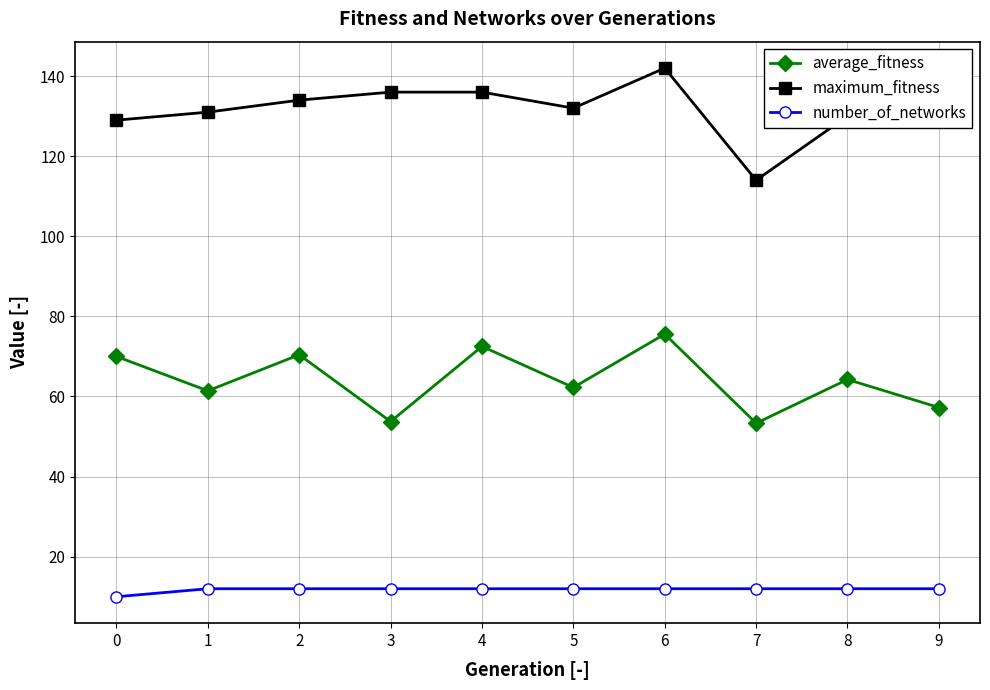

Which series has the largest total across all categories?

maximum_fitness